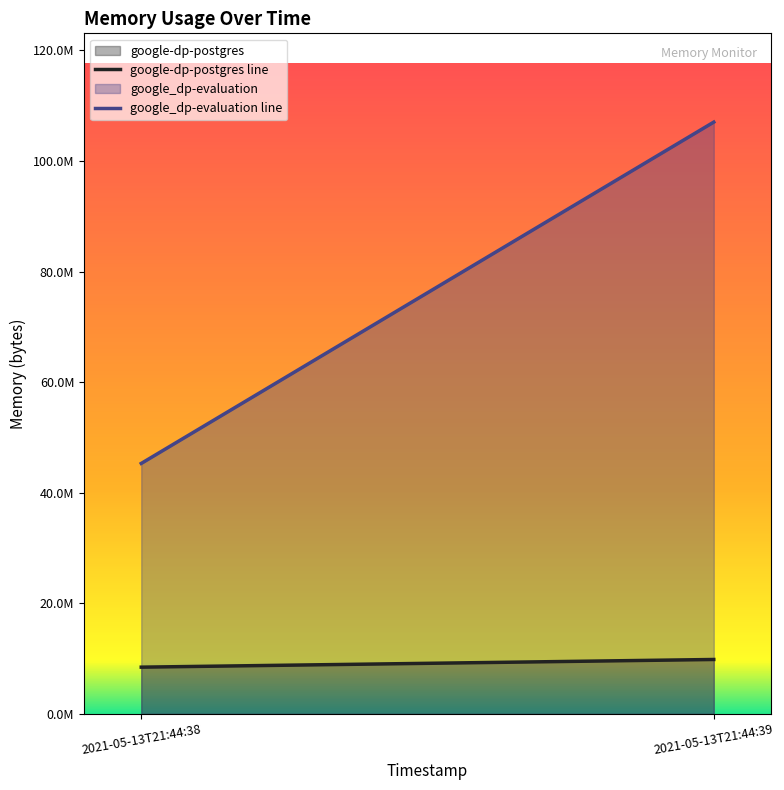

Between 2021-05-13T21:44:39 and 2021-05-13T21:44:38, which is larger?

2021-05-13T21:44:39